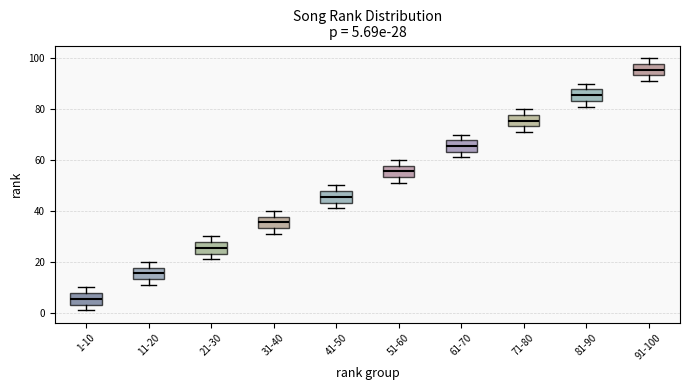

Which box's median line is the lowest?

1-10